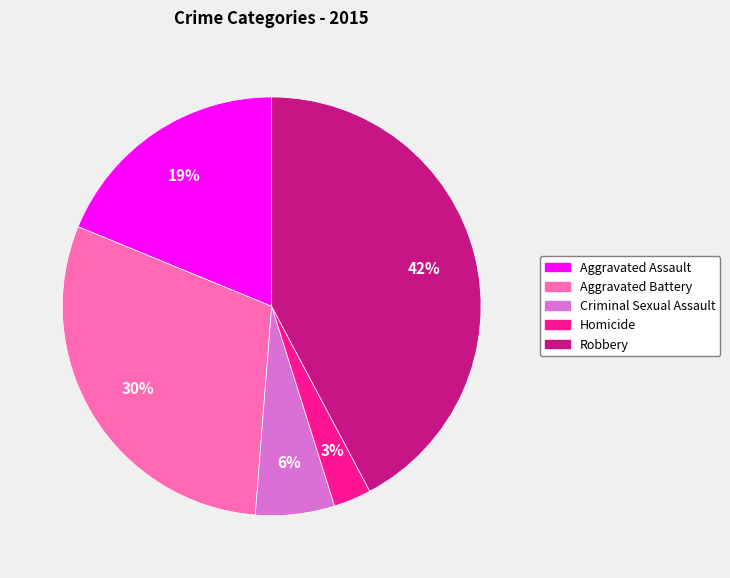

Does any single category account for the majority?

No